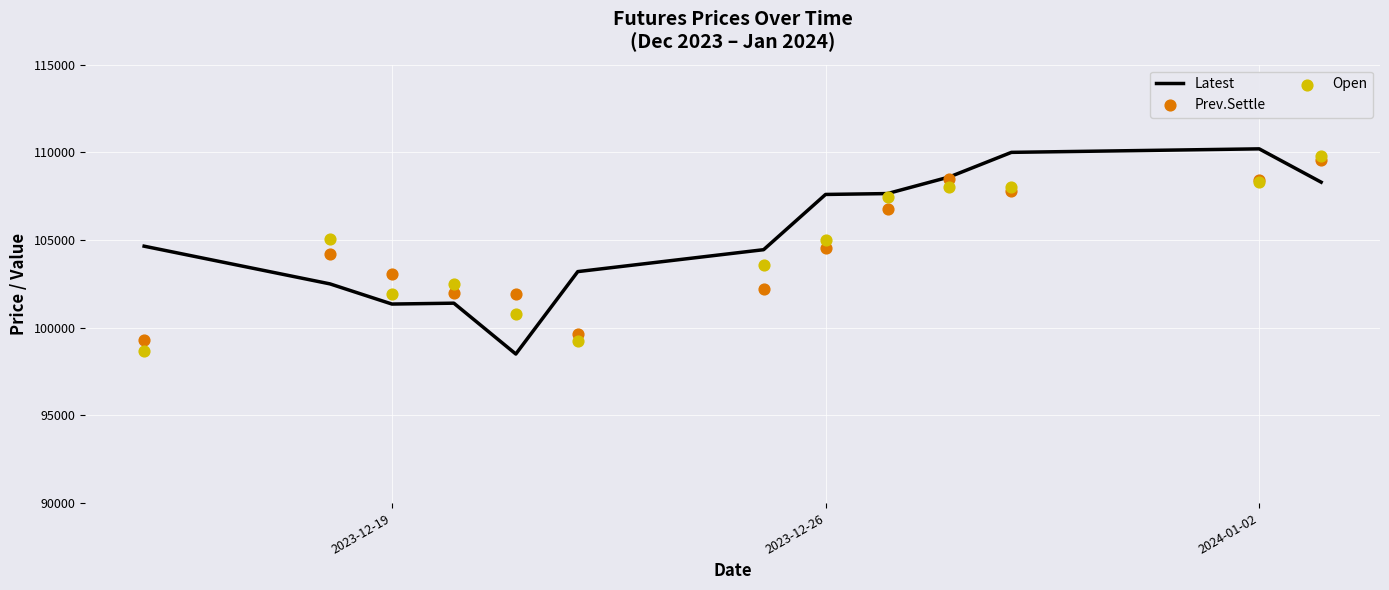

At how many categories does at least one series exceed 107965?

4